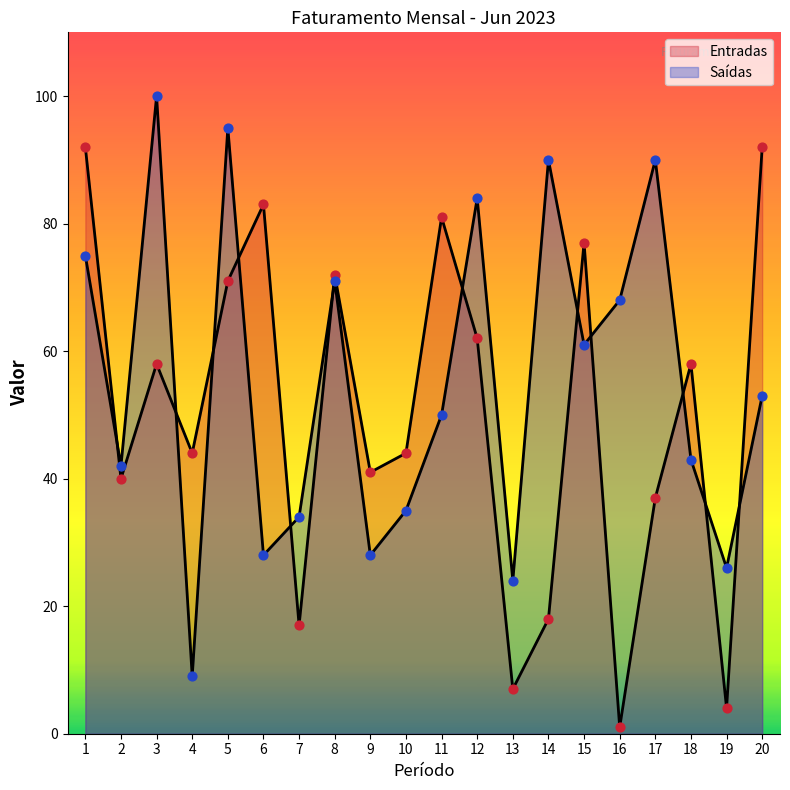

Which series has the largest Y range (max minus min)?

Entradas